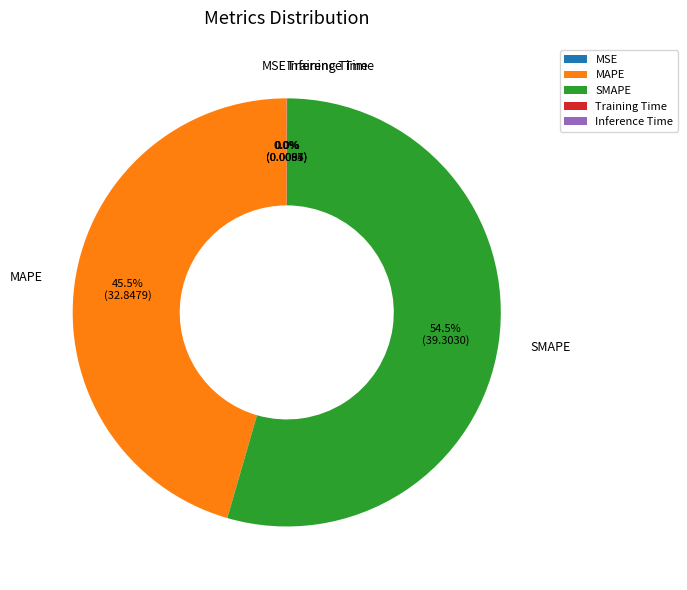

Which category has the biggest portion of the pie?

SMAPE